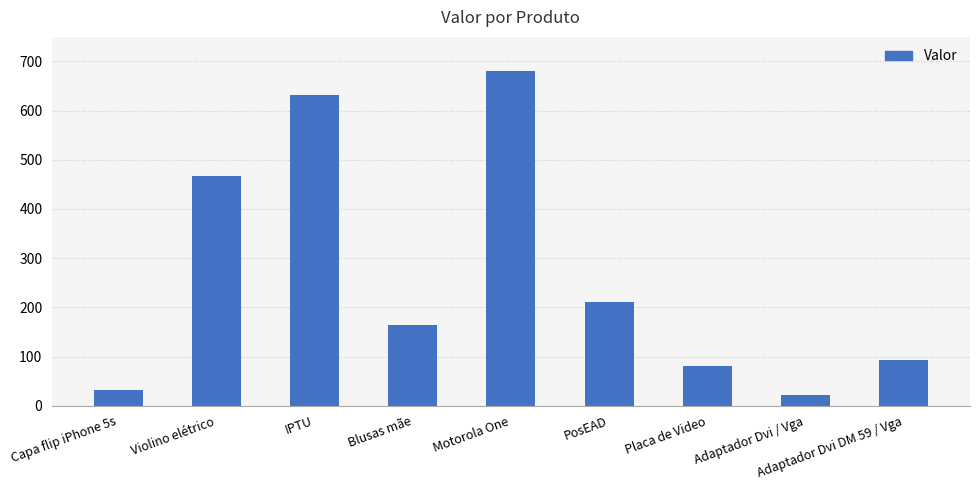

Is it true that the value at Placa de Video is 80.0?

True